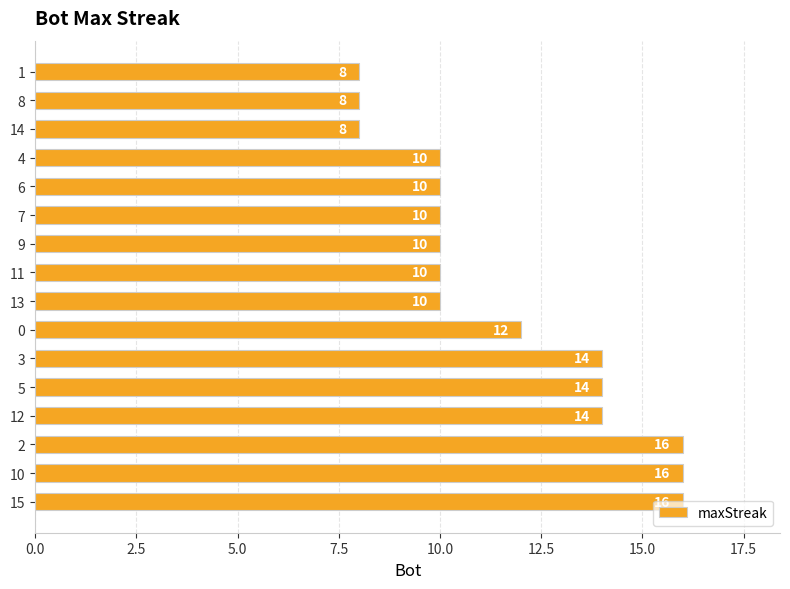

What is the greatest value displayed?

16